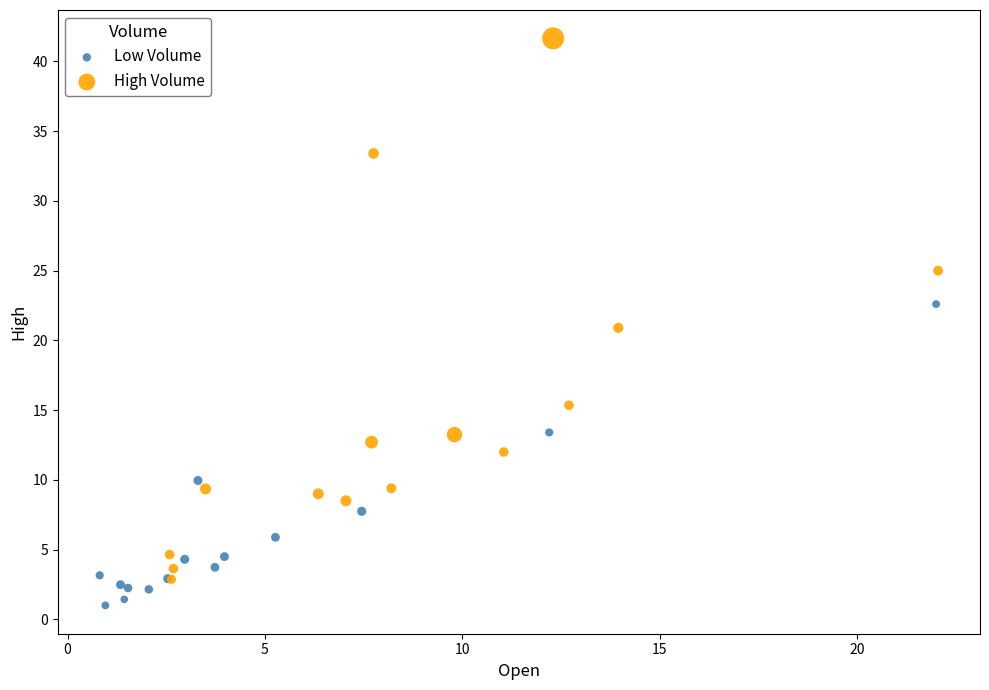

Which series has the largest Y range (max minus min)?

High Volume